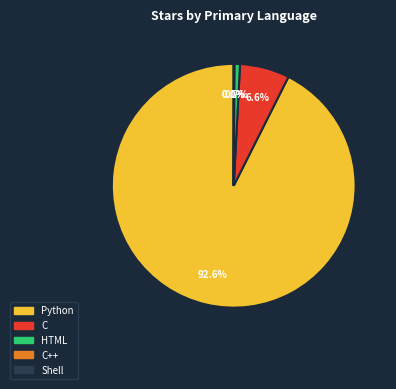

Is there any slice that represents more than half of the pie?

Yes